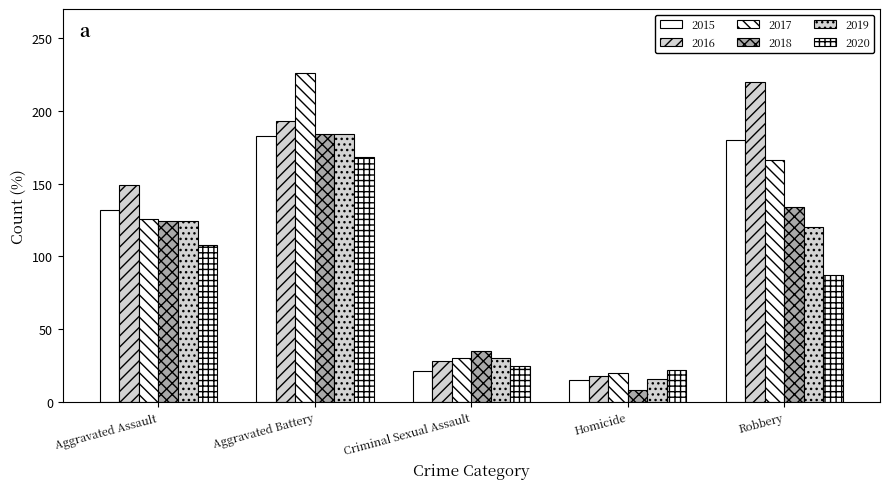

Does the chart contain stacked bars?

No